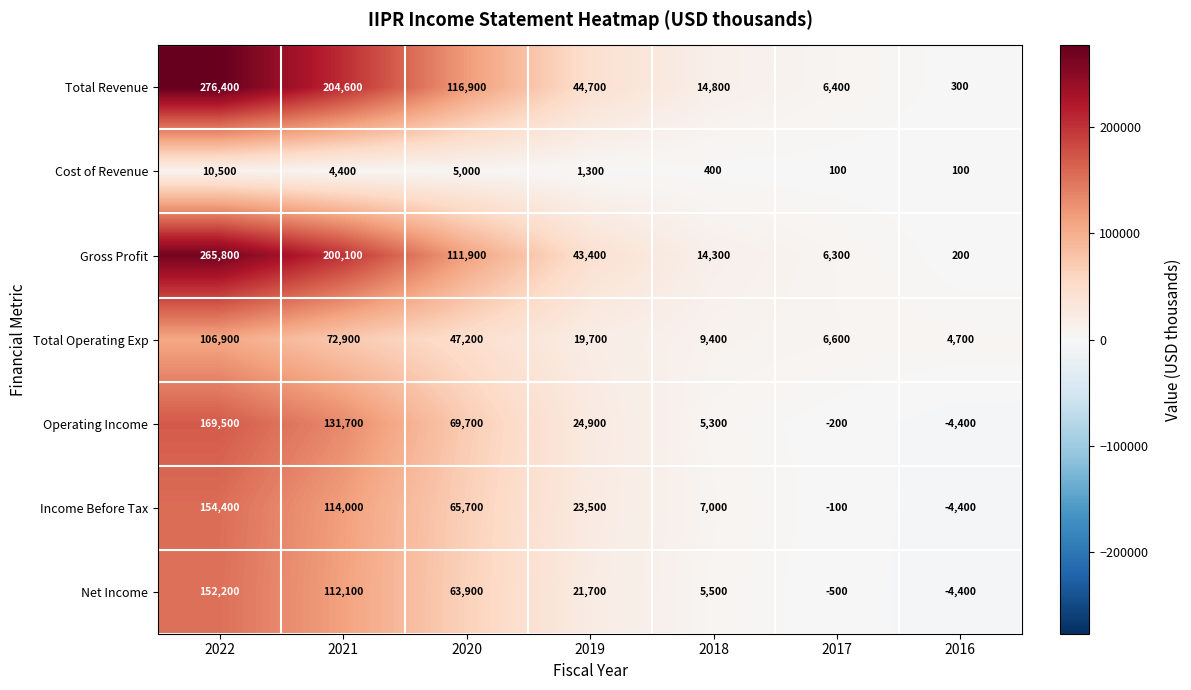

List the series in order of their peak value, highest first.

Total Revenue, Gross Profit, Operating Income, Income Before Tax, Net Income, Total Operating Exp, Cost of Revenue